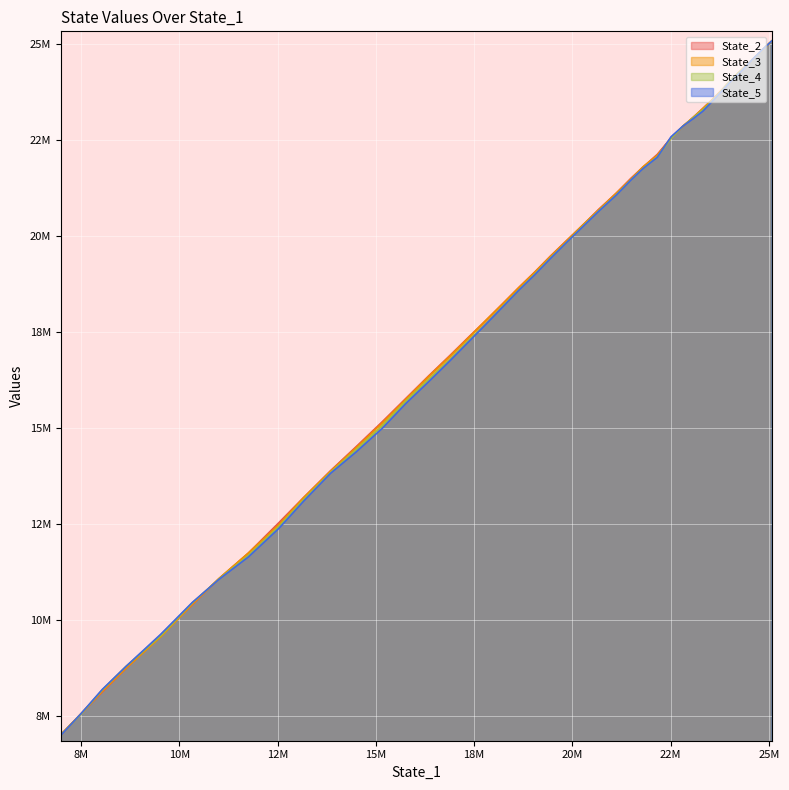

Reading left to right, extract all data points from this chart.

State_2: 0=25071154.0	1=24836613.4	2=24593551.9	3=24333463.6	4=24063864.4	5=23802574.6	6=23560990.2	7=23311529.0	8=23076977.8	9=22843151.4	10=22545918.0	11=22114547.9	12=21784801.7	13=21497283.0	14=21108071.8	15=20683186.9	16=20266592.7	17=19878650.3	18=19472570.7	19=19052052.3	20=18646553.4	21=18231112.9	22=17795694.7	23=17354259.0	24=16872942.6	25=16348028.8	26=15759541.9	27=15151734.1	28=14507928.6	29=13874656.4	30=13180906.7	31=12526252.5	32=11733347.4	33=11066339.7	34=10395270.3	35=9593308.9	36=8733238.0	37=8119914.5	38=7545439.6	39=7007234.0
State_3: 0=25071103.1	1=24838954.6	2=24597597.2	3=24336542.5	4=24069188.9	5=23789775.6	6=23556702.5	7=23306781.6	8=23072630.4	9=22852211.0	10=22548330.6	11=22090636.3	12=21793227.2	13=21476340.4	14=21105548.0	15=20668575.7	16=20273255.4	17=19871541.5	18=19461751.7	19=19044650.9	20=18641325.6	21=18223067.1	22=17797580.6	23=17339926.4	24=16854924.6	25=16333451.5	26=15737567.3	27=15122656.7	28=14483484.3	29=13859963.4	30=13176976.2	31=12477445.1	32=11735042.4	33=11073074.2	34=10405537.0	35=9551875.1	36=8739755.6	37=8138494.0	38=7553304.9	39=7001603.8
State_4: 0=25071139.1	1=24840676.8	2=24595427.8	3=24326029.5	4=24071915.1	5=23786026.9	6=23530754.3	7=23276505.6	8=23069461.1	9=22848701.8	10=22539304.3	11=22053912.9	12=21751657.3	13=21461991.2	14=21064307.2	15=20646740.6	16=20238944.1	17=19834991.4	18=19426797.9	19=18997884.6	20=18583397.4	21=18161230.5	22=17711684.1	23=17267749.1	24=16770011.9	25=16255199.6	26=15690300.2	27=15047978.5	28=14429480.0	29=13831048.8	30=13126404.3	31=12427014.6	32=11674051.1	33=11059564.0	34=10438779.5	35=9578764.0	36=8785474.6	37=8171323.5	38=7538792.7	39=7004226.0
State_5: 0=25071003.3	1=24845972.3	2=24597083.3	3=24306464.6	4=24037976.2	5=23766753.6	6=23516679.2	7=23240342.2	8=23043340.4	9=22851332.2	10=22577320.7	11=22040373.0	12=21747576.2	13=21451695.6	14=21057146.5	15=20633634.5	16=20228227.4	17=19830560.8	18=19410418.0	19=18982443.5	20=18575018.3	21=18146046.9	22=17696301.6	23=17233158.3	24=16735766.3	25=16197689.7	26=15629051.4	27=14981660.8	28=14372257.0	29=13808775.7	30=13087660.0	31=12379205.3	32=11634513.4	33=11050262.1	34=10452321.6	35=9616587.9	36=8785597.6	37=8186110.2	38=7554360.4	39=6987638.4